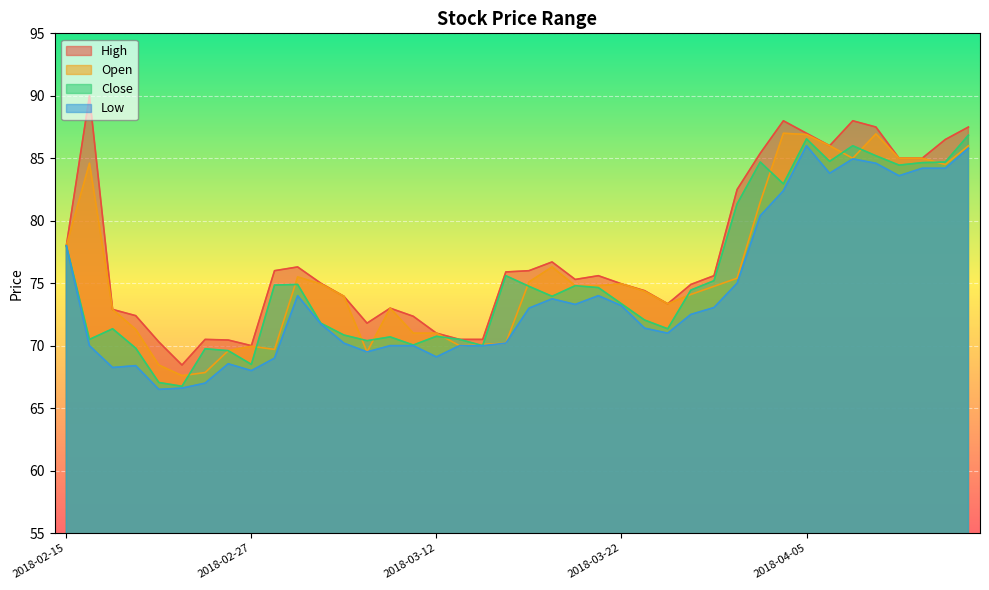

What is the maximum value for Close?

86.8